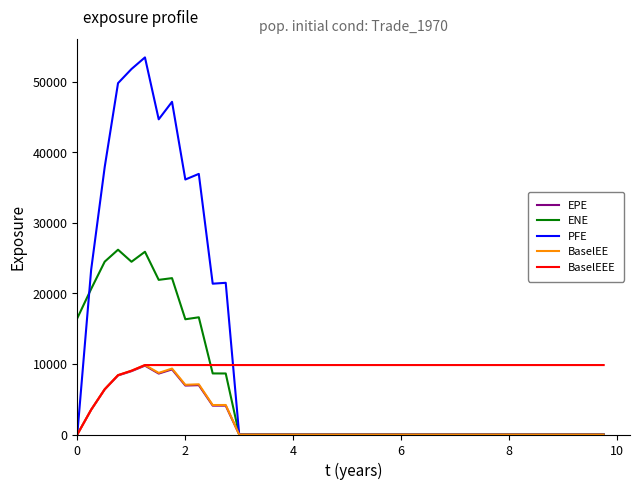

What is the average value of the ENE series?

5814.3